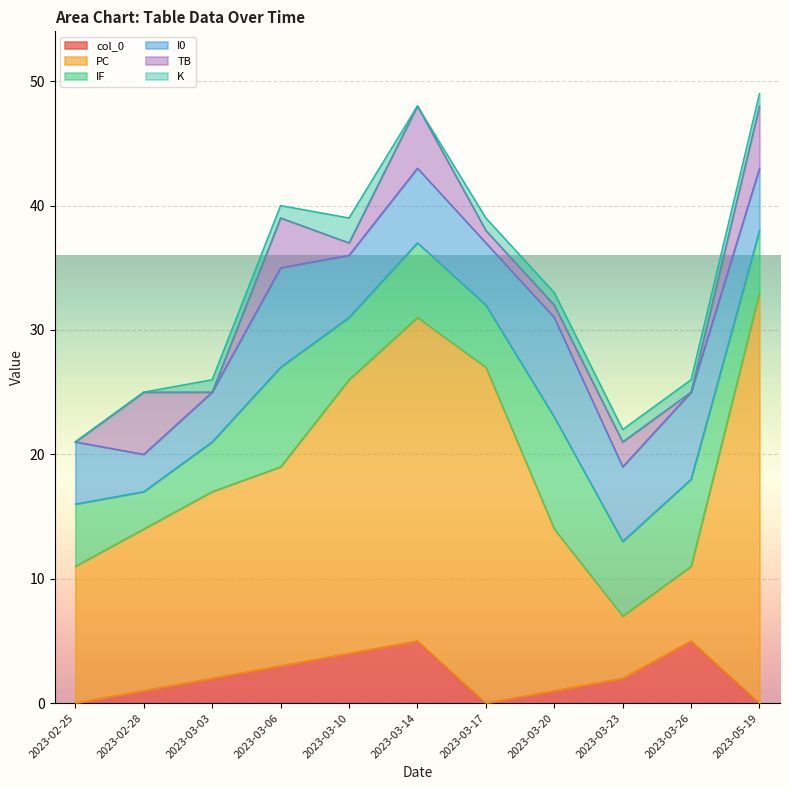

Rank the series by their maximum value, from highest to lowest.

PC, IF, I0, col_0, TB, K